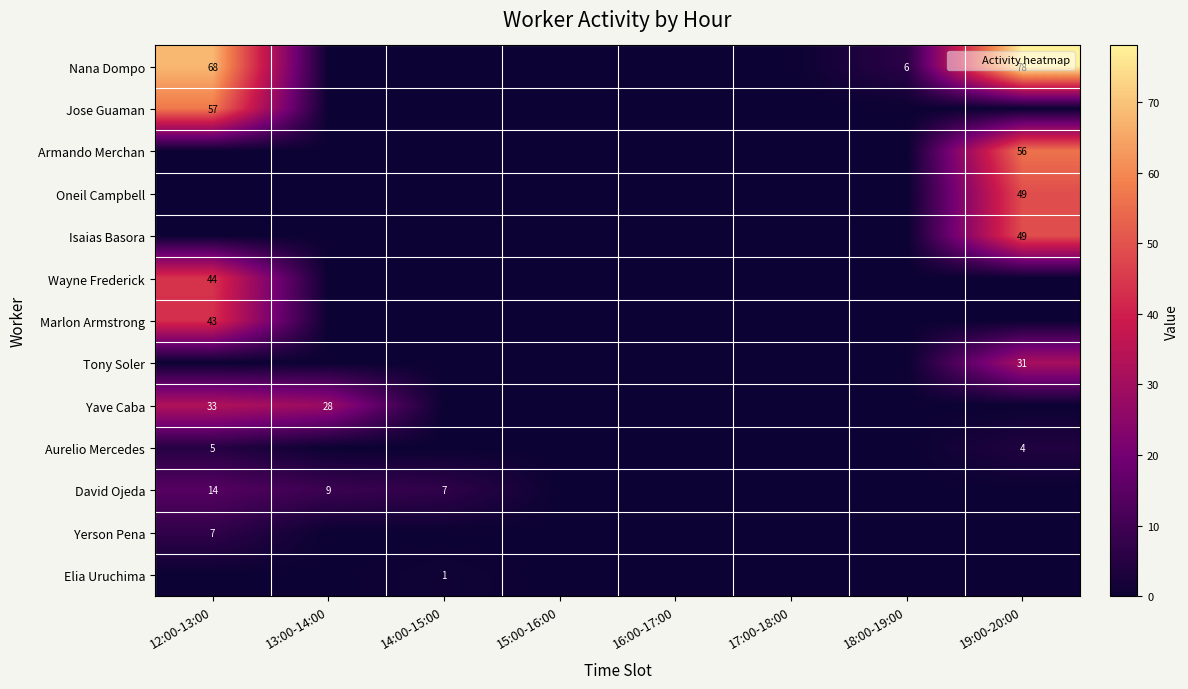

True or false: Armando Merchan has a value of 0 at 17:00-18:00.

True